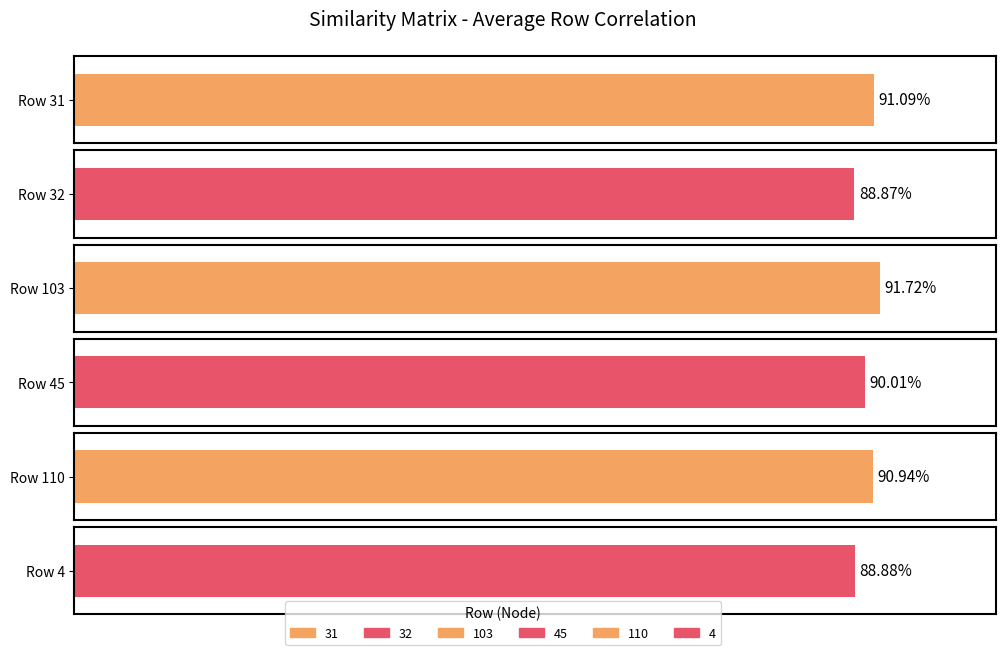

The value of 31 at 5 is 1.3. True or false?

False